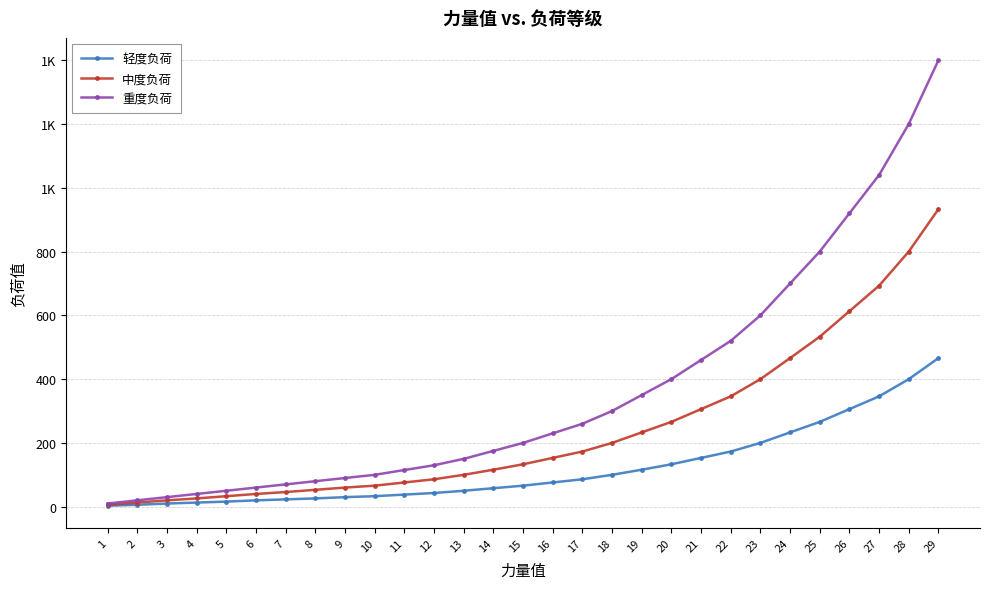

True or false: 重度负荷 has a value of 580 at 26.

False